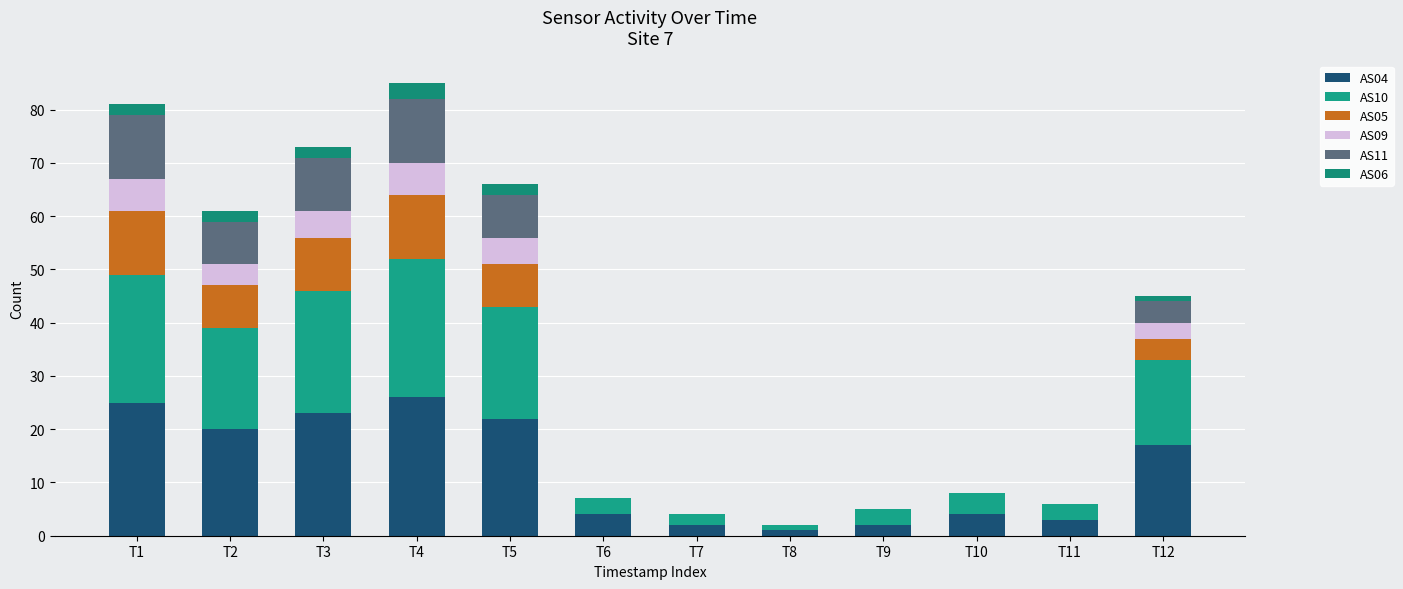

How many categories are shown in the chart?

12